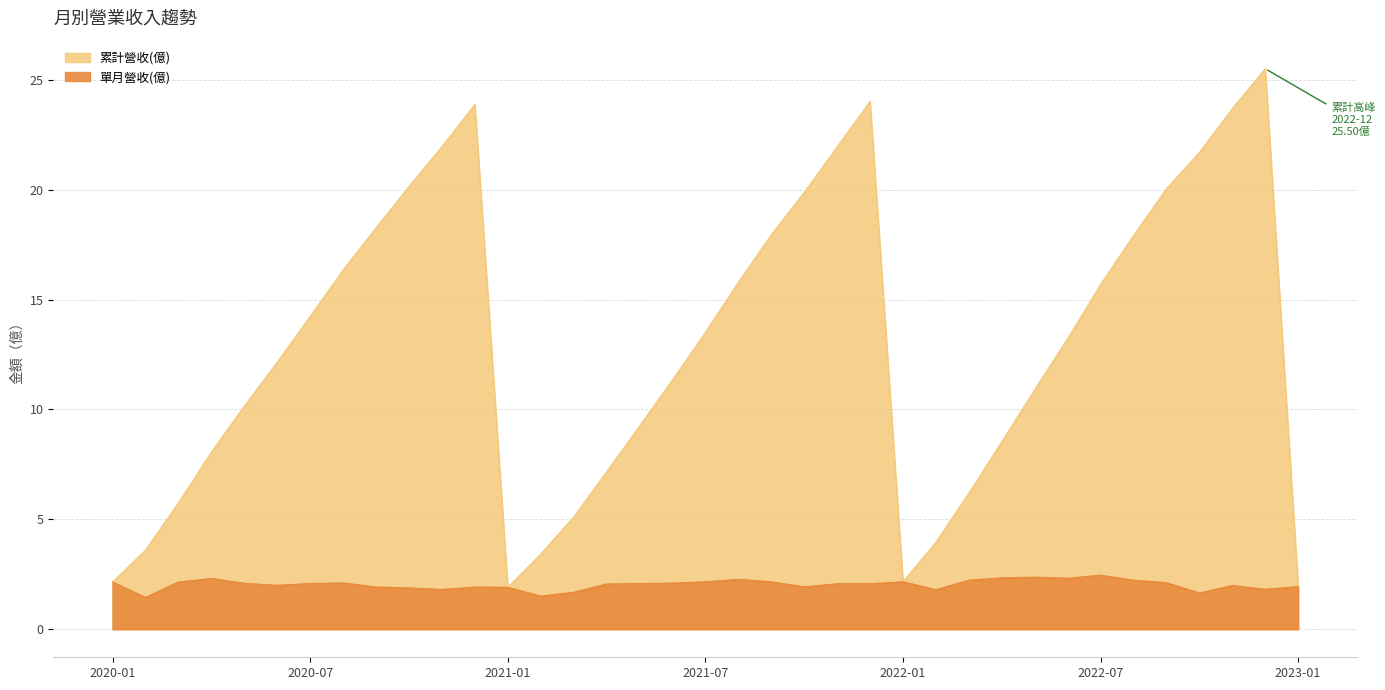

At how many categories does at least one series exceed 14?

17